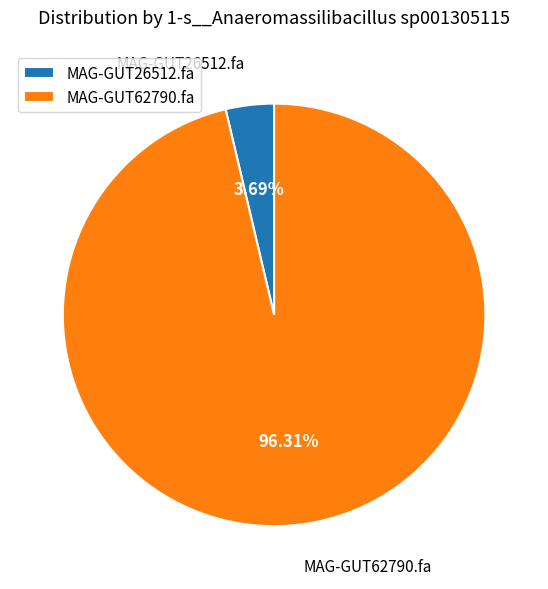

Which has a higher value, MAG-GUT62790.fa or MAG-GUT26512.fa?

MAG-GUT62790.fa